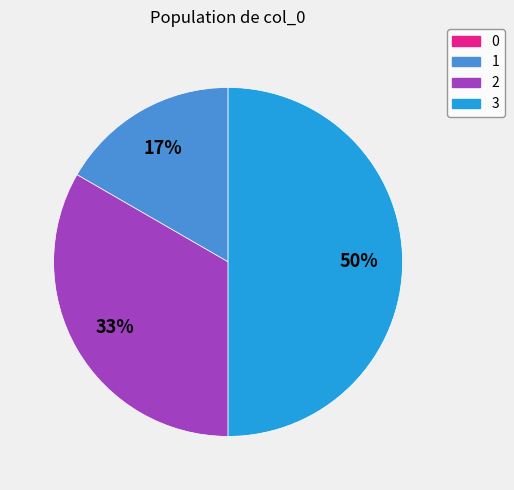

Does 1 represent more than half of the total?

No